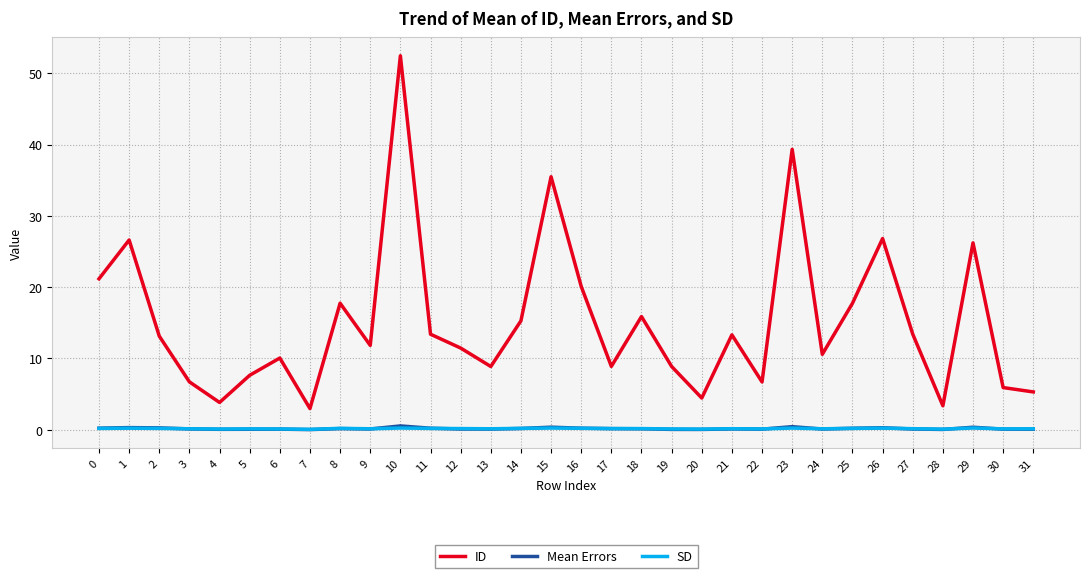

What is the difference between the SD values at 12 and 7?

0.1